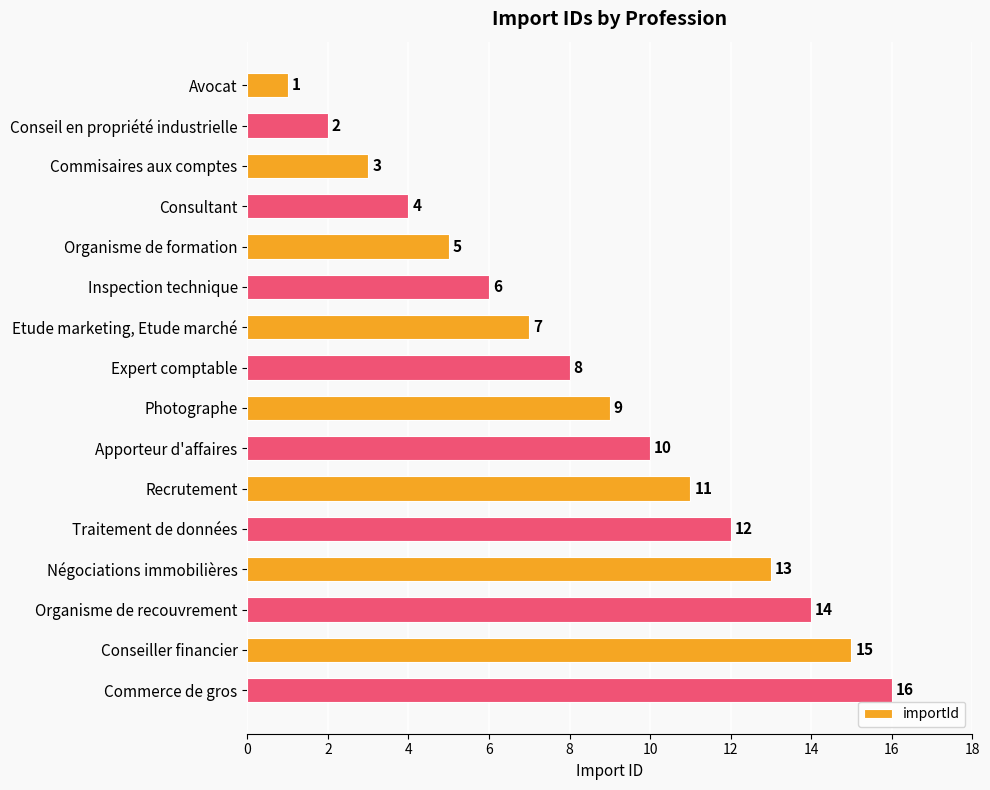

What is the difference between the second highest and second lowest values?

13